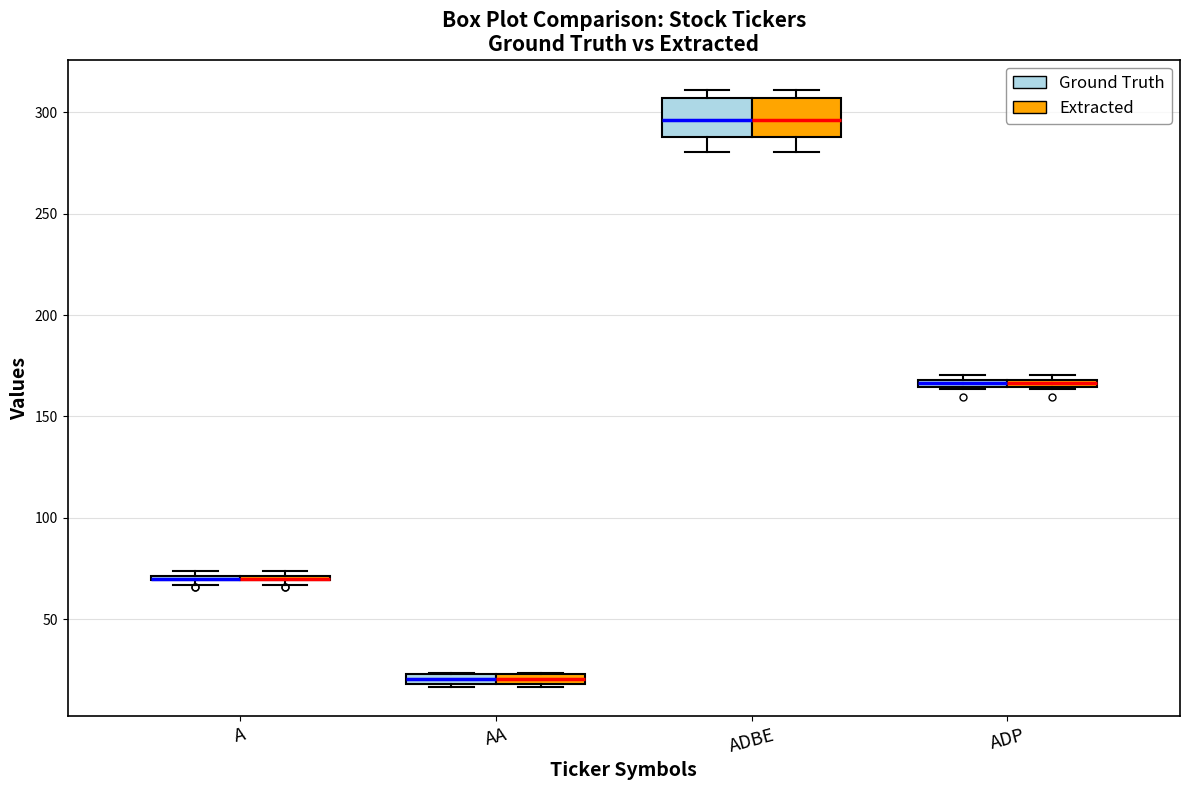

Where is the upper edge of the box for ADBE (Extracted) on the y-axis? The values are not printed on the chart, so give them approximately, as read against the axis.

305